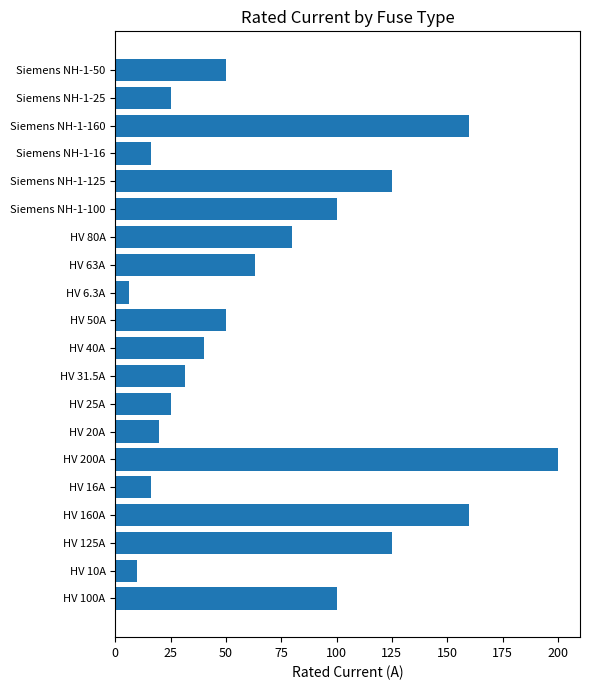

Is it true that the value at Siemens NH-1-125 is 55.3?

False